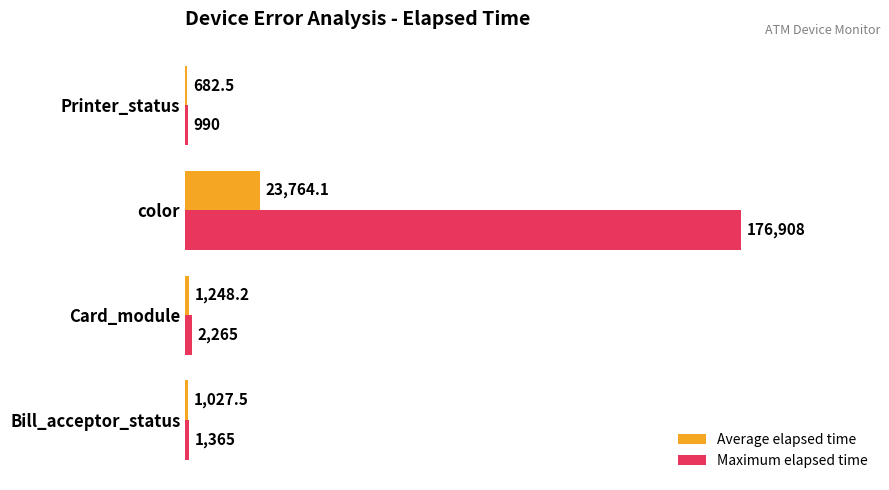

At which category is the sum across all series the highest?

color